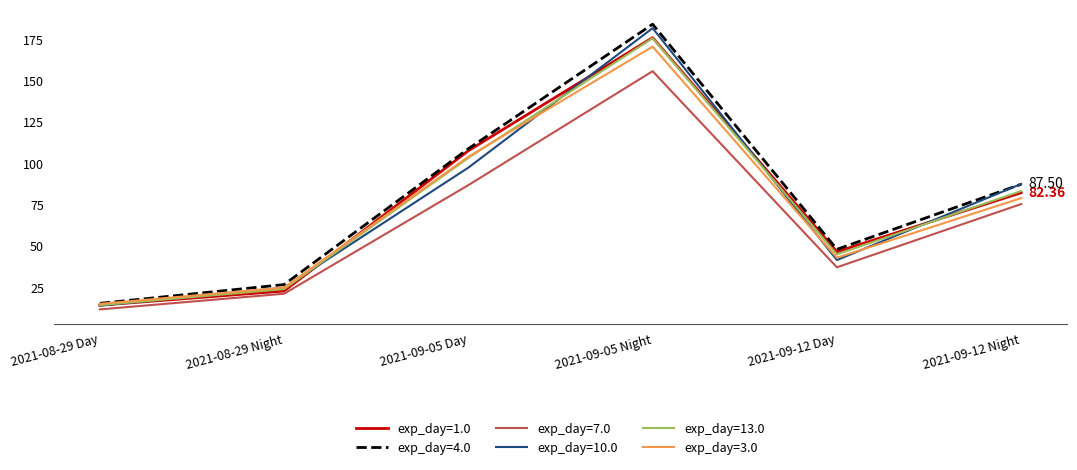

Reading right to left, list all the values displayed in this chart.

exp_day=1.0: 2021-09-12 Night=82.4	2021-09-12 Day=46.6	2021-09-05 Night=176.2	2021-09-05 Day=107.7	2021-08-29 Night=22.9	2021-08-29 Day=14.3
exp_day=4.0: 2021-09-12 Night=87.5	2021-09-12 Day=48.1	2021-09-05 Night=184.3	2021-09-05 Day=109.0	2021-08-29 Night=26.8	2021-08-29 Day=15.5
exp_day=7.0: 2021-09-12 Night=75.5	2021-09-12 Day=37.3	2021-09-05 Night=155.9	2021-09-05 Day=87.0	2021-08-29 Night=21.3	2021-08-29 Day=11.8
exp_day=10.0: 2021-09-12 Night=87.7	2021-09-12 Day=41.7	2021-09-05 Night=181.9	2021-09-05 Day=97.5	2021-08-29 Night=25.0	2021-08-29 Day=14.1
exp_day=13.0: 2021-09-12 Night=83.4	2021-09-12 Day=45.1	2021-09-05 Night=175.9	2021-09-05 Day=103.4	2021-08-29 Night=24.1	2021-08-29 Day=14.4
exp_day=3.0: 2021-09-12 Night=79.1	2021-09-12 Day=43.0	2021-09-05 Night=170.7	2021-09-05 Day=104.1	2021-08-29 Night=25.0	2021-08-29 Day=15.2